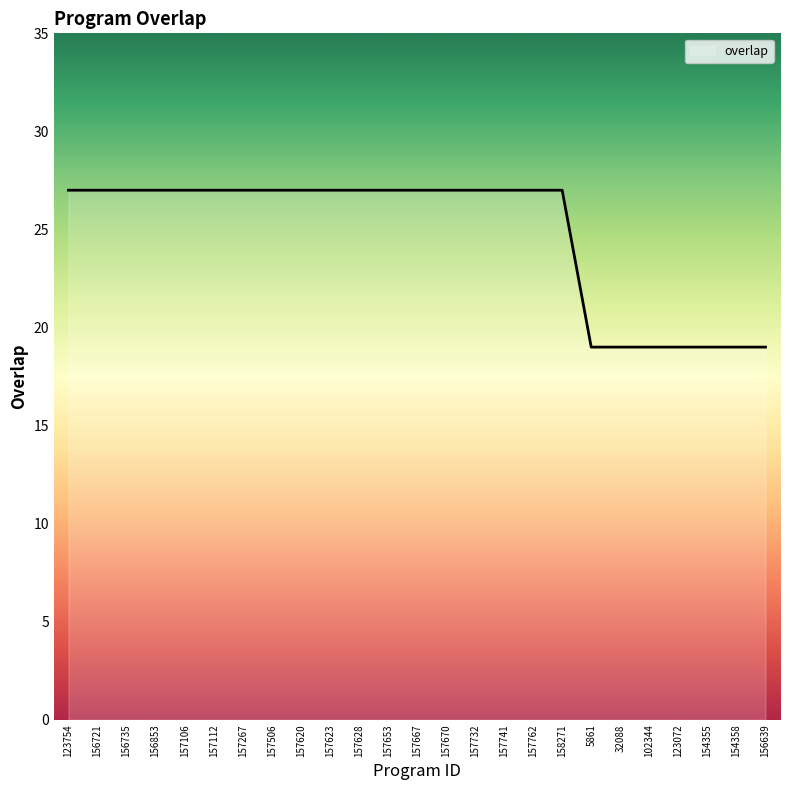

What is the smallest value displayed?

19